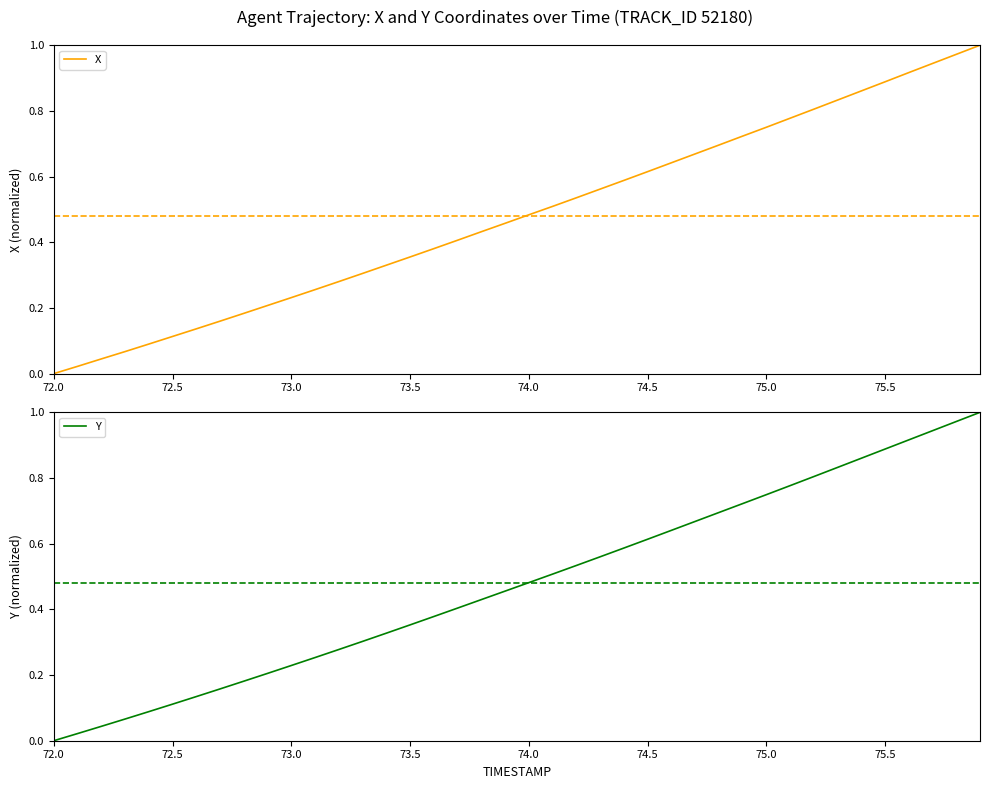

Rank the series by their maximum value, from highest to lowest.

X, Y